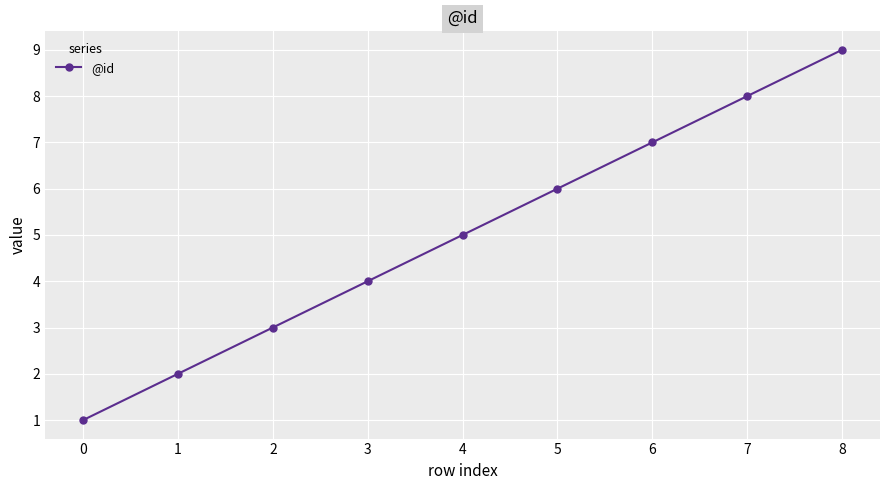

How many data points are less than 5?

4